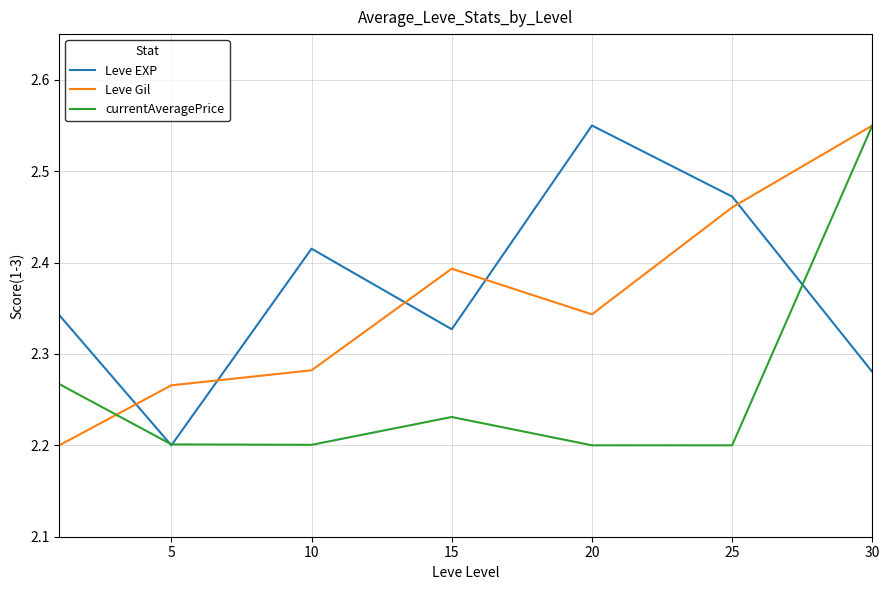

Does the chart display data point markers on the line(s)?

No